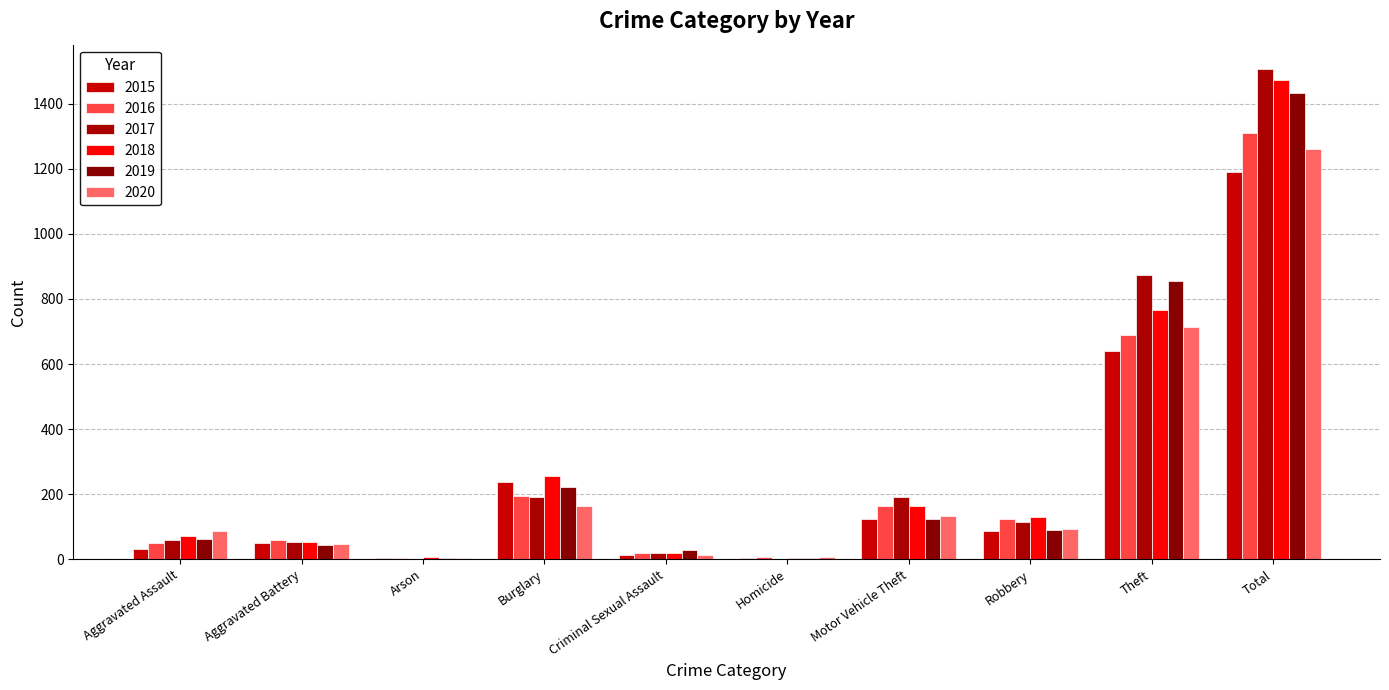

Where is 2018 nearest to the value 739?

Theft